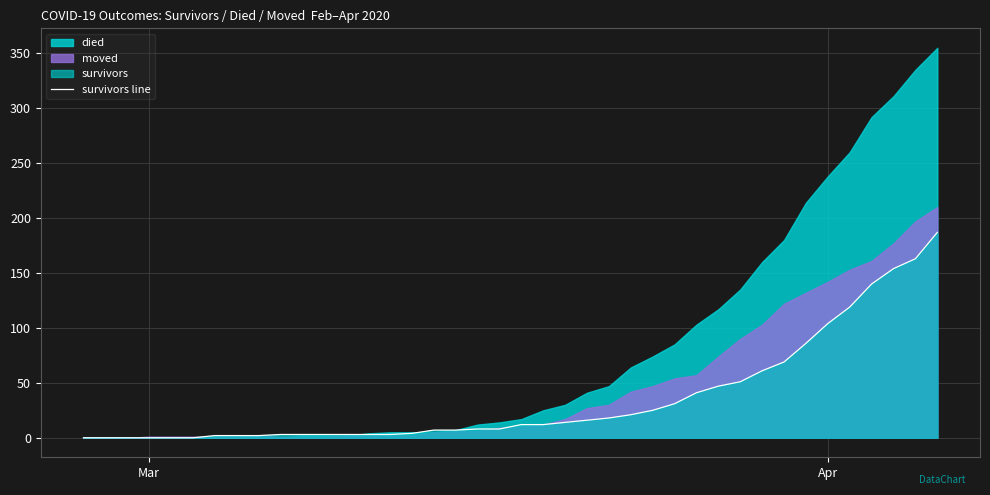

What is the value of the 20th point from the left?

8